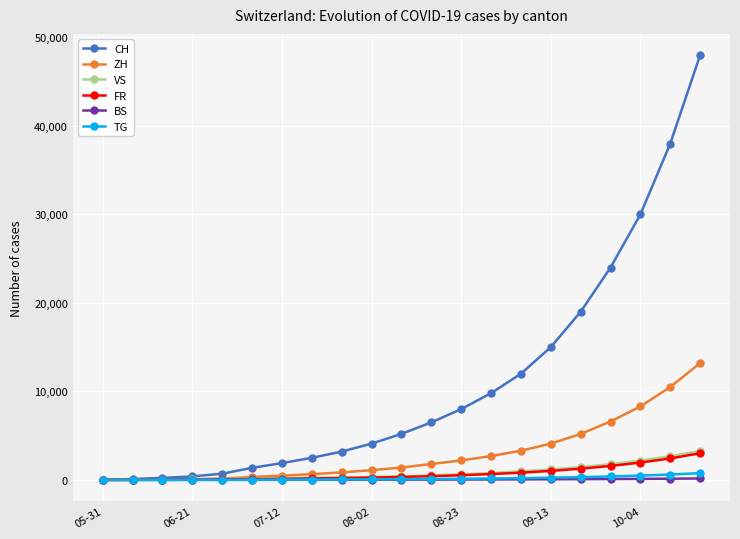

What is the greatest value displayed?

48000